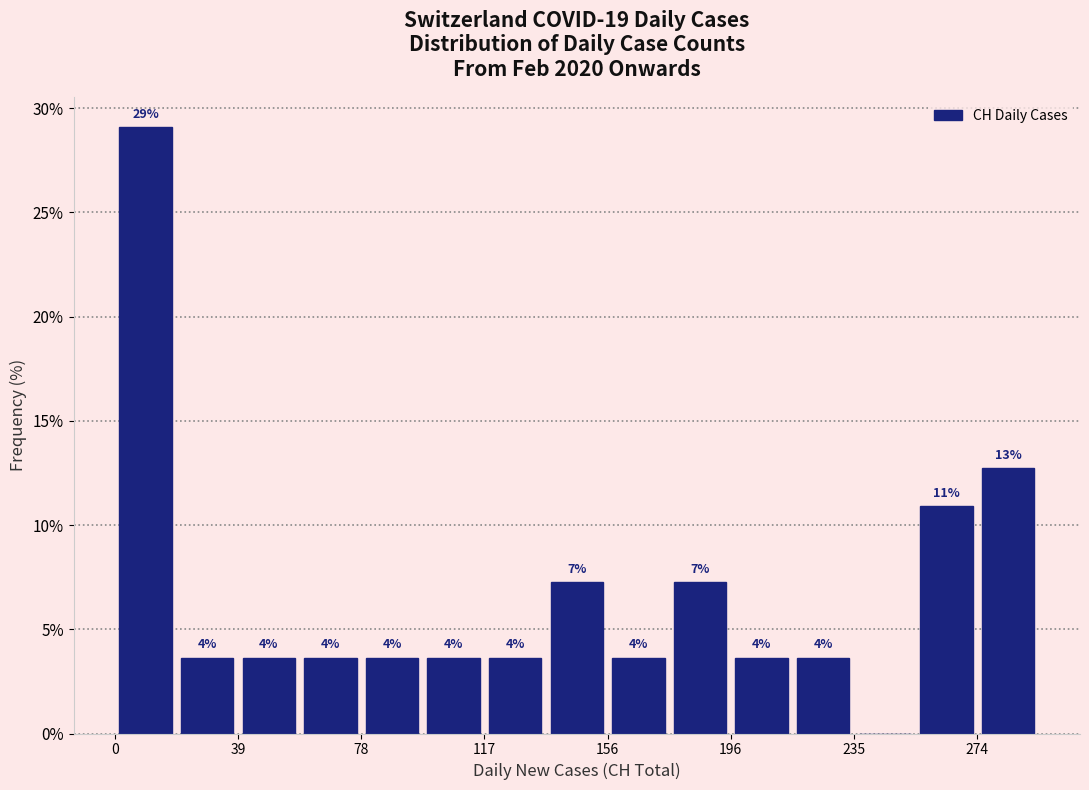

Around what value on the x-axis is the tallest bar? Give the approximate position of its centre, as read against the axis.

10